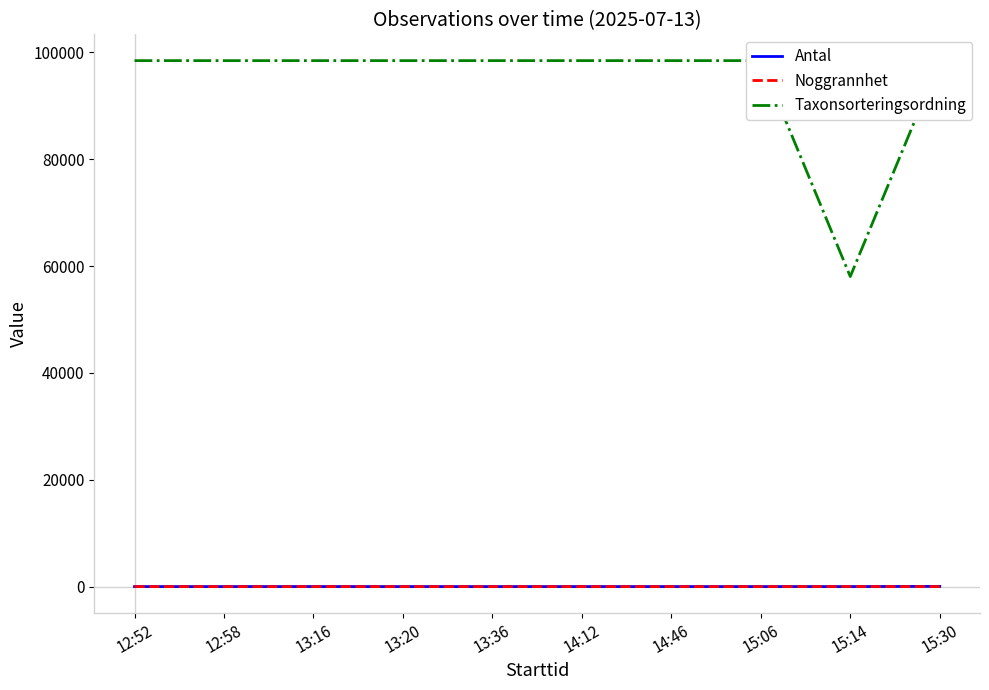

Which series has the largest range (max minus min)?

Taxonsorteringsordning